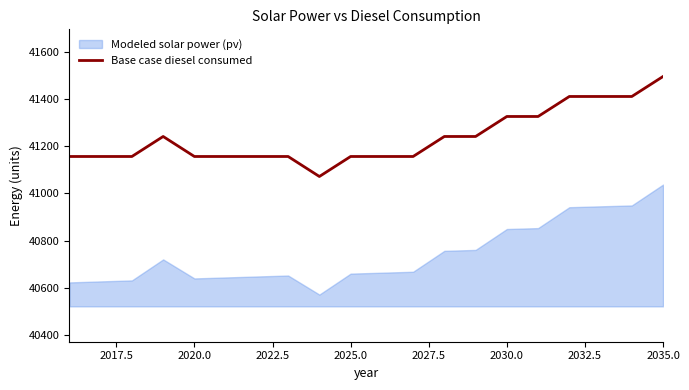

How many data points are less than 41156?

1